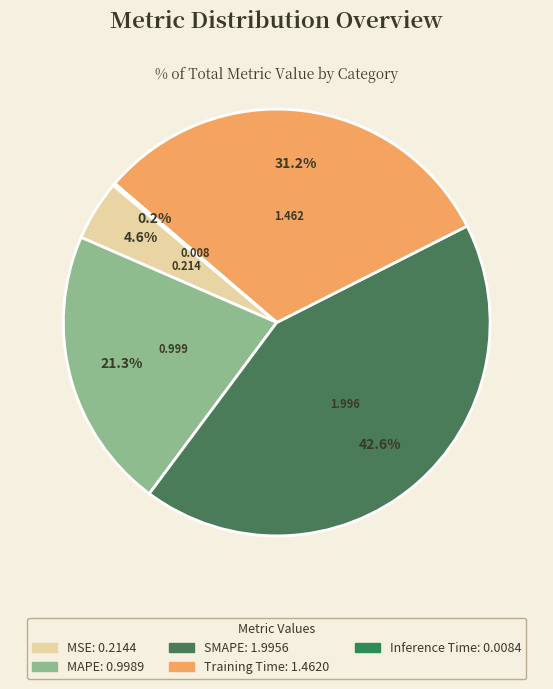

What is the change in value from MSE to Inference Time?

-0.2